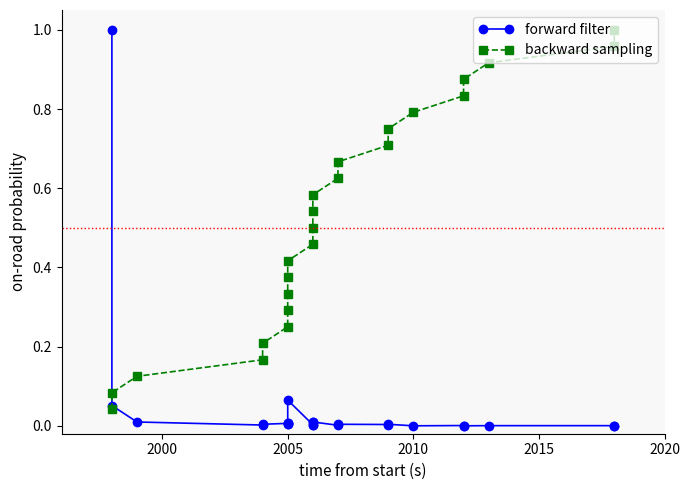

List the series in order of their peak value, lowest first.

forward filter, backward sampling